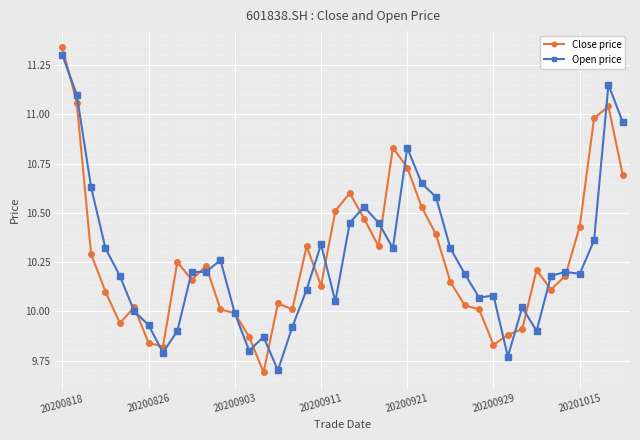

What is the minimum value shown in the chart?

9.7